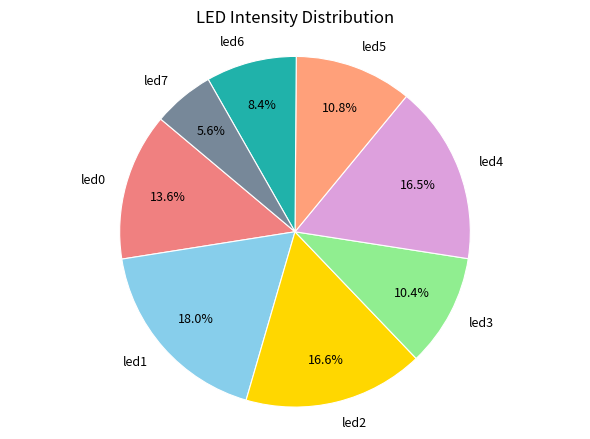

To the nearest percent, what is the combined percentage of led1 and led7?

24%